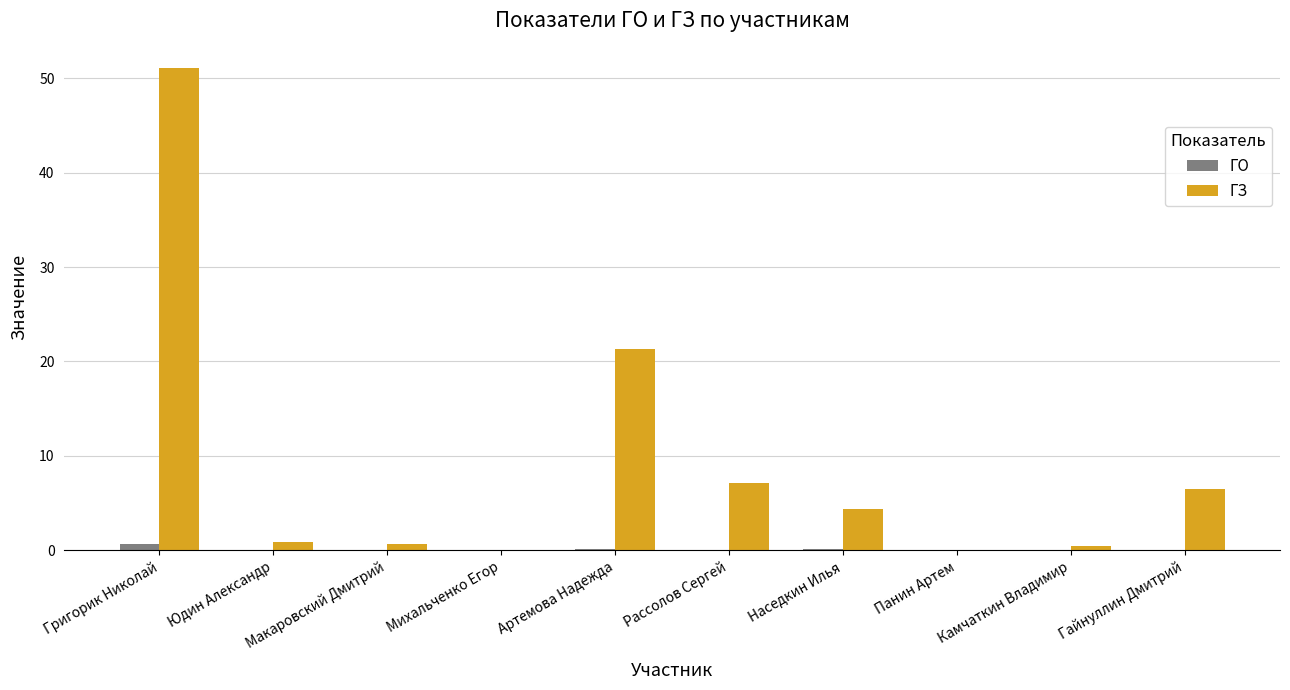

Which category has the highest value in the ГЗ series?

Григорик Николай